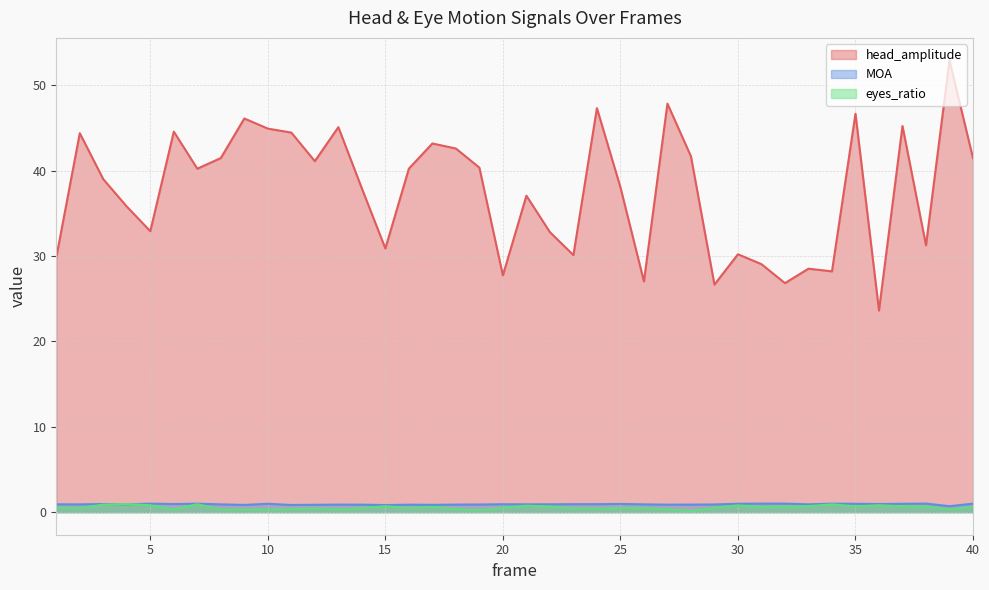

At which category does head_amplitude reach its first local peak?

2